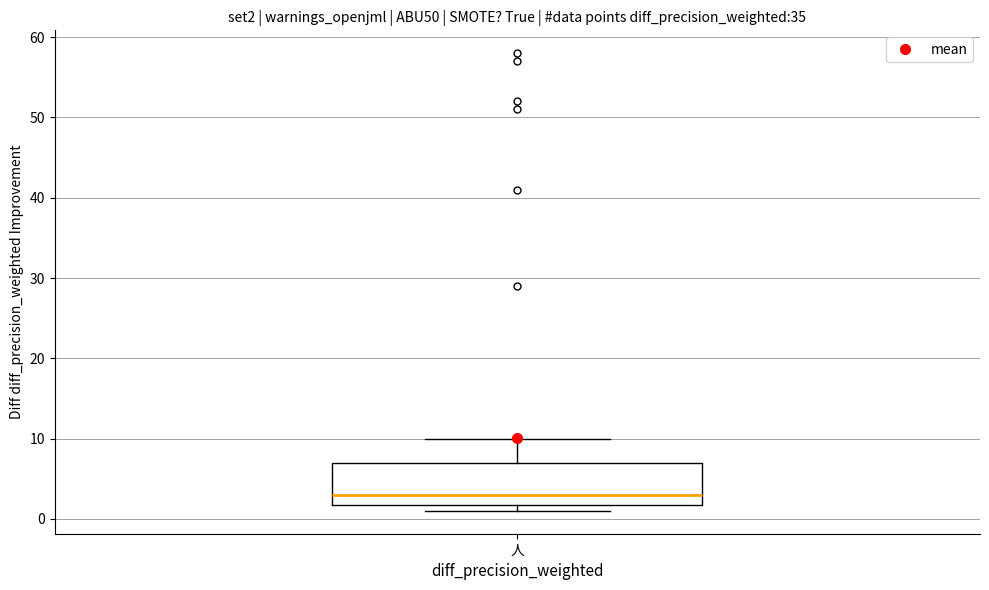

Read this box plot against the y-axis: the position of the median line, the range covered by the box, and the ends of both whiskers. The values are not printed on the chart, so give them approximately, as read against the axis.

median 3, box 2 to 7, whiskers 1 to 10